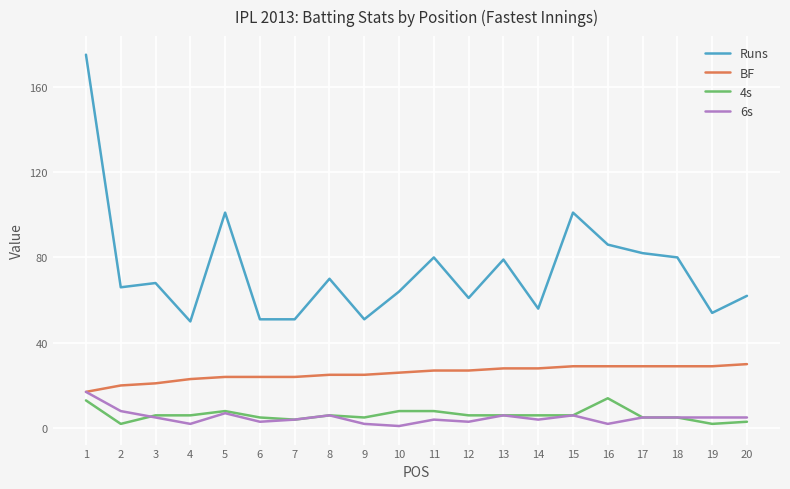

At which category does the chart reach its peak across all series?

1